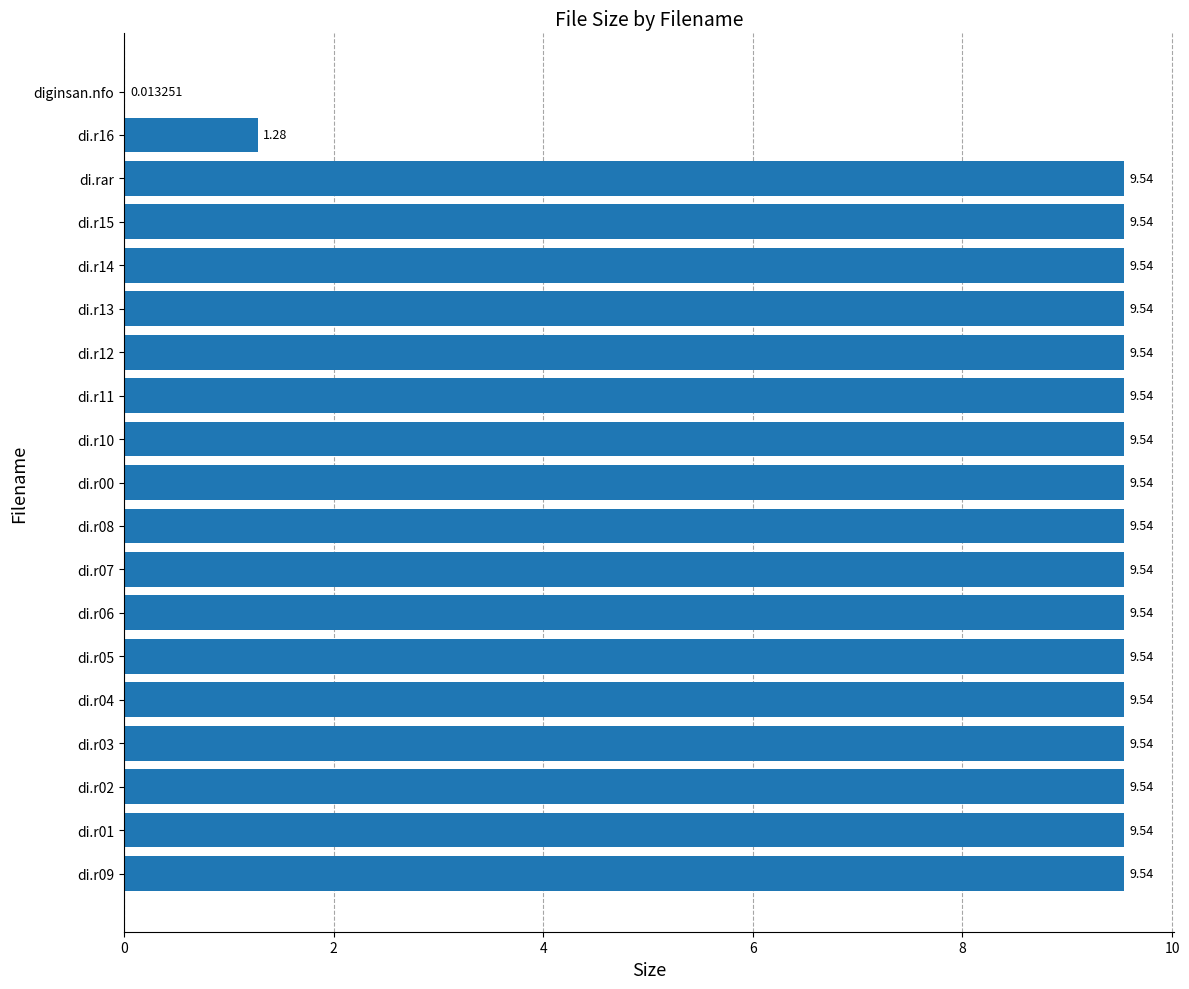

Between di.r00 and di.r16, which is larger?

di.r00